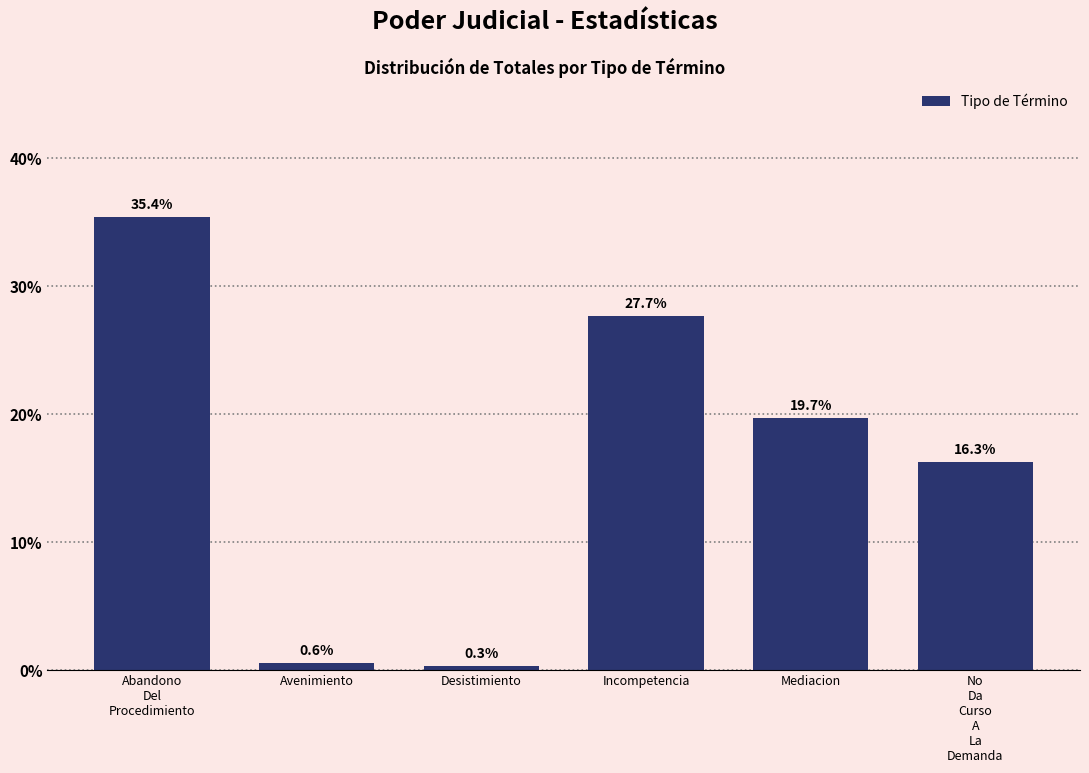

Reading left to right, what are all the values shown in this chart?

35.4	0.6	0.3	27.7	19.7	16.3